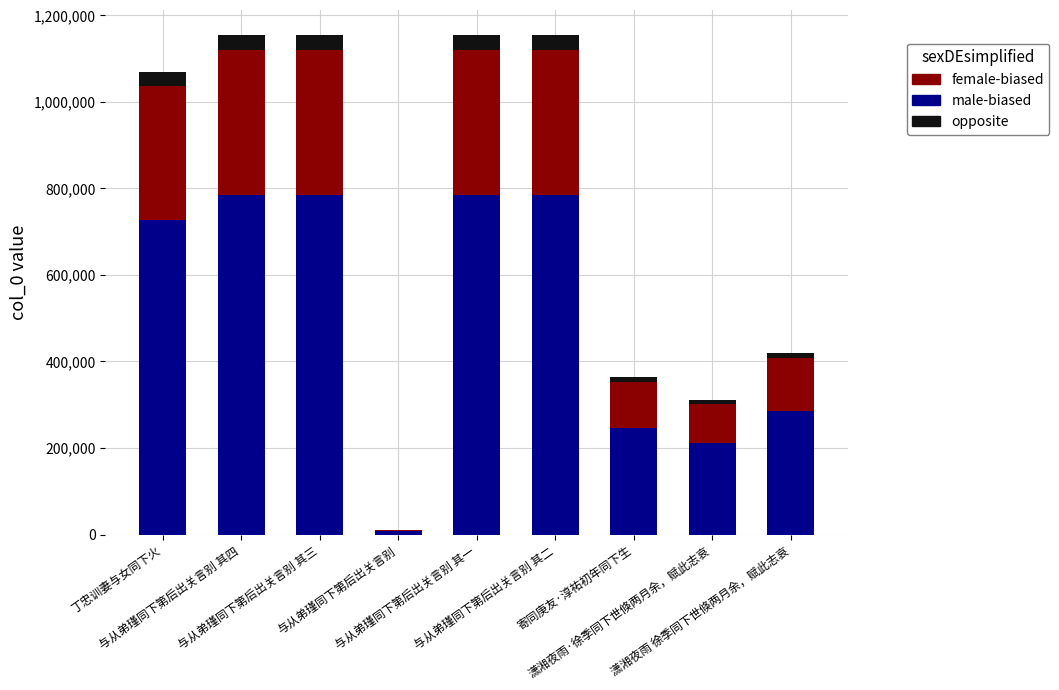

What is the highest value of the male-biased series?

784518